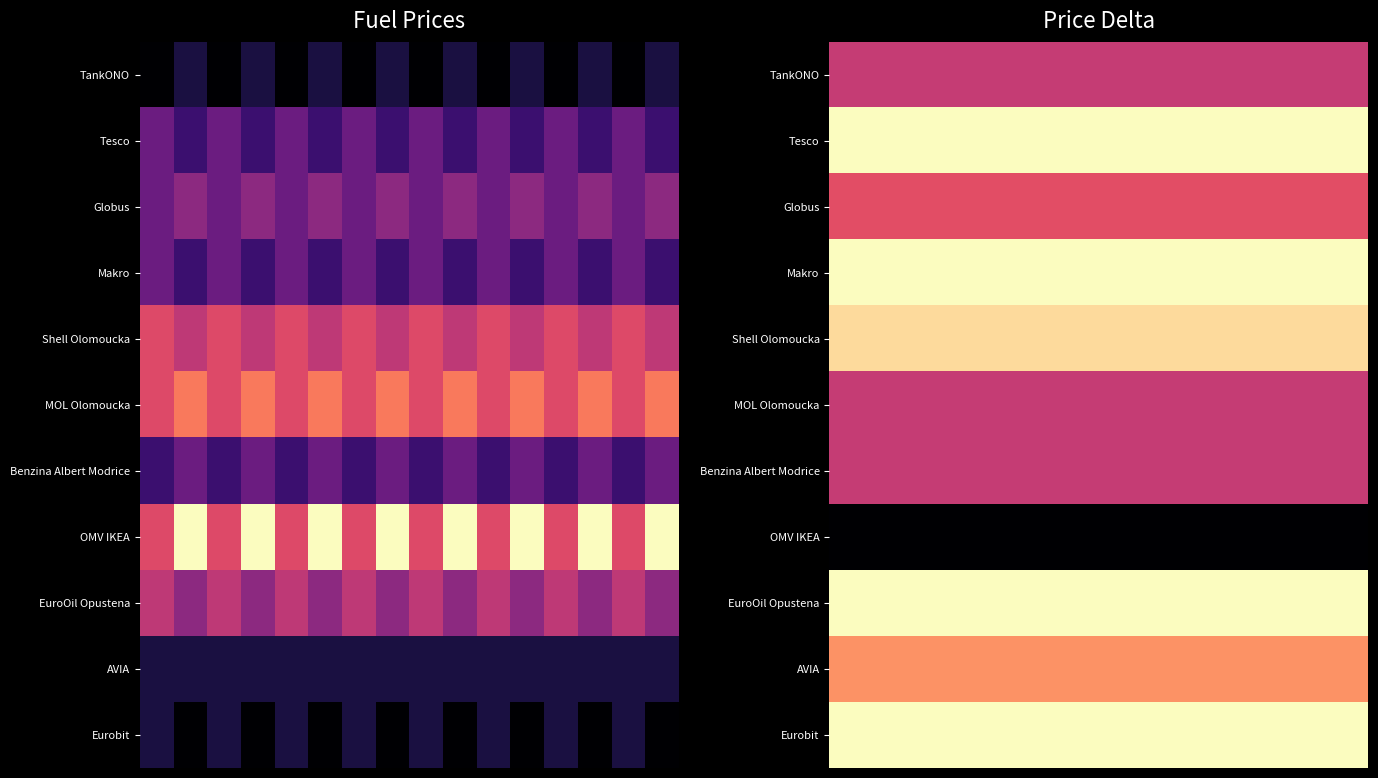

List the series in order of their peak value, lowest first.

OMV IKEA, TankONO, MOL Olomoucka, Benzina Albert Modrice, Globus, AVIA, Shell Olomoucka, Tesco, Makro, EuroOil Opustena, Eurobit